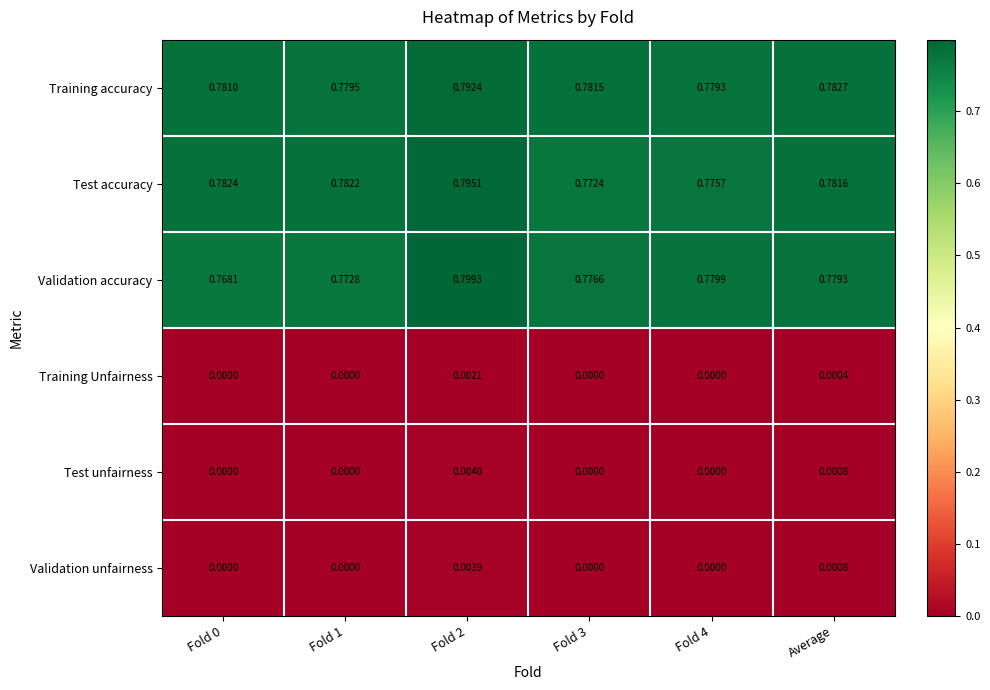

At which category is the sum across all series the highest?

Fold 2